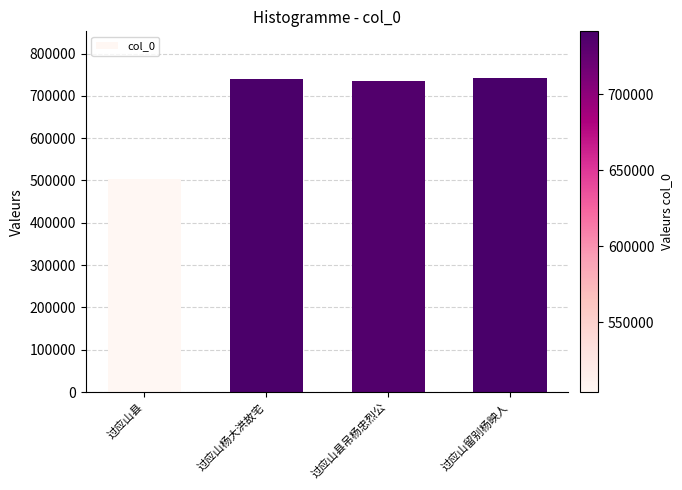

How many distinct data groups are displayed?

1